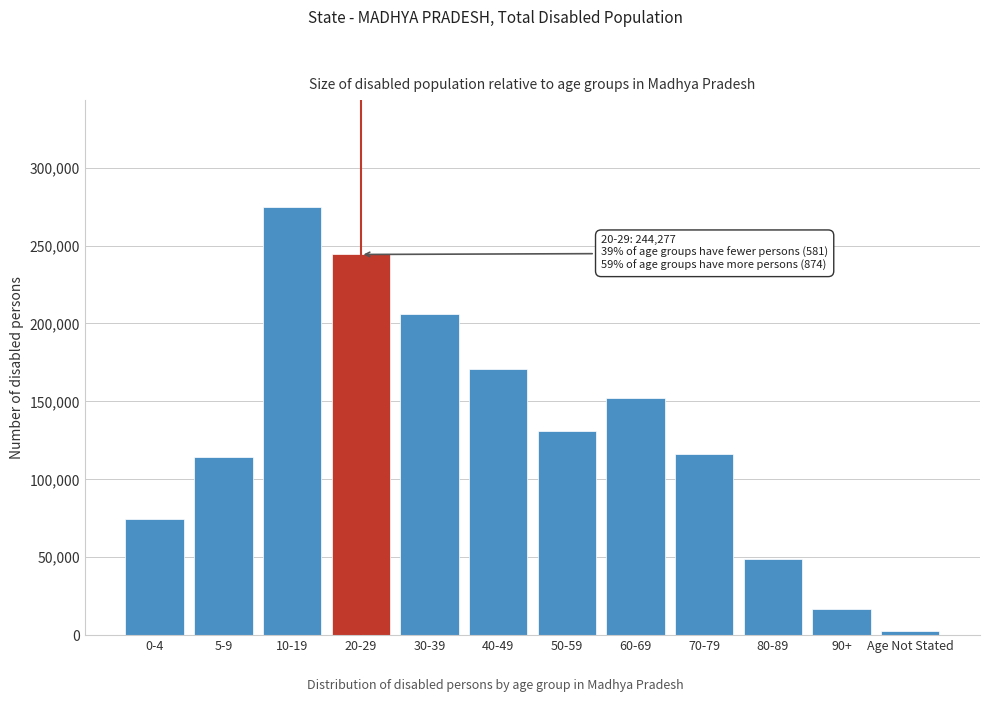

Reading left to right, transcribe all the data shown in this chart.

74222	114479	274660	244277	206158	170613	131139	151927	116068	49141	16576	2671